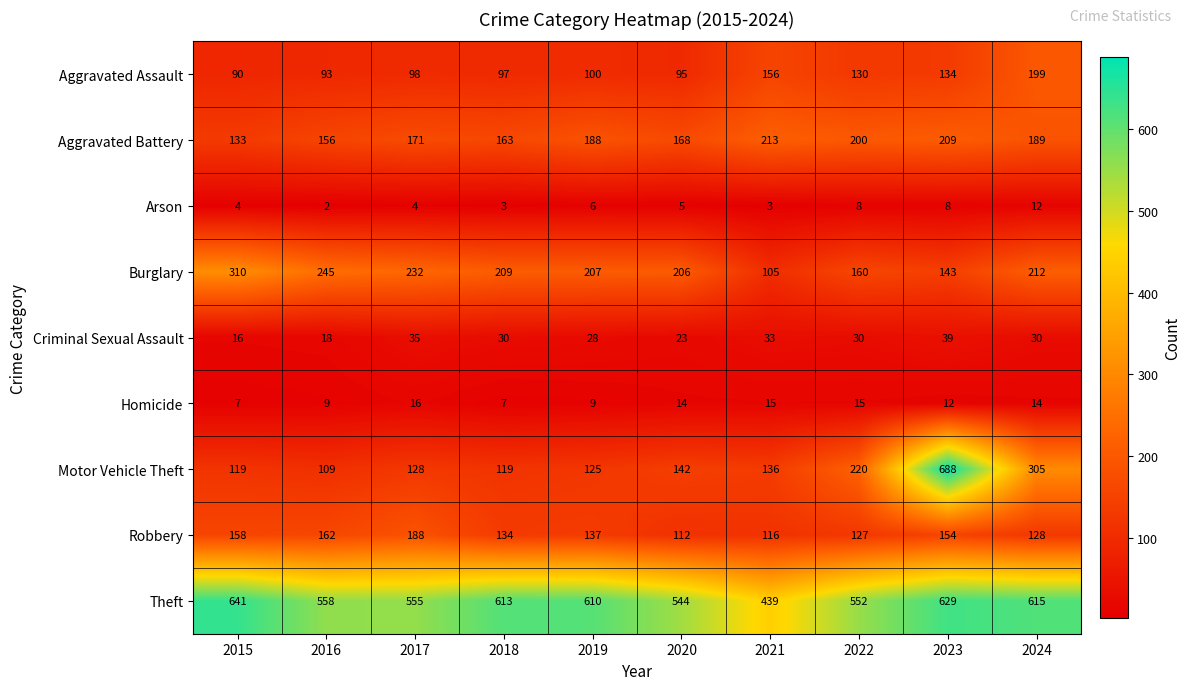

Between 2015 and 2016, which series saw the biggest shift?

Theft